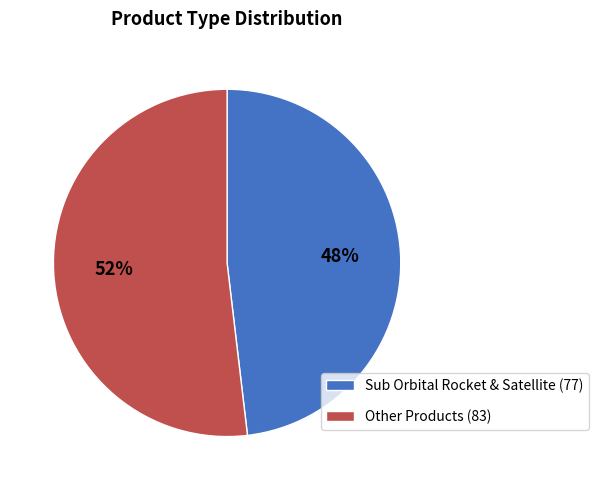

Combined, do Sub Orbital Rocket & Satellite (77) and Other Products (83) account for over 50%?

Yes